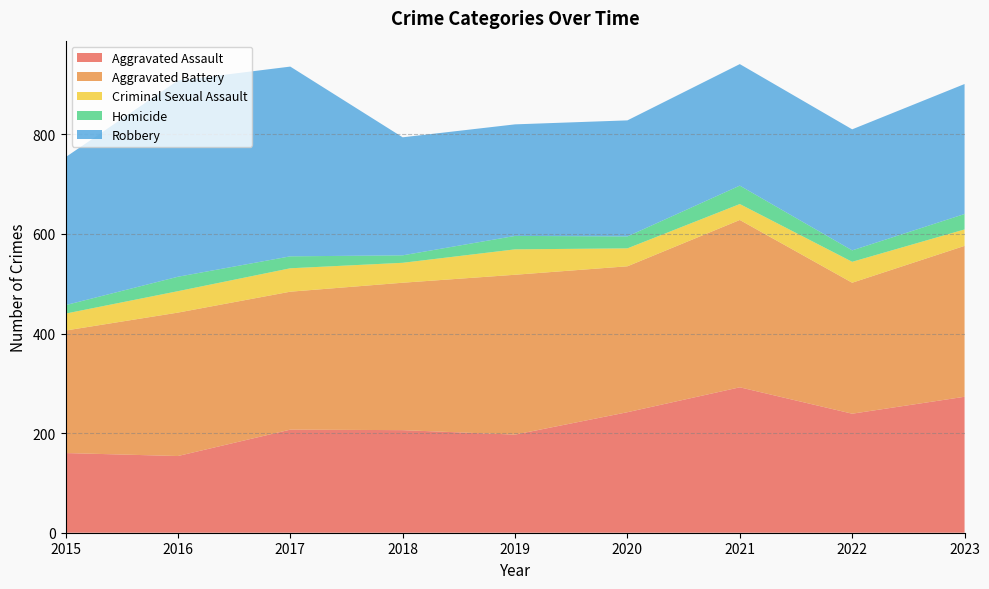

Reading left to right, transcribe all the data shown in this chart.

Aggravated Assault: 2015=160	2016=154	2017=207	2018=206	2019=197	2020=242	2021=292	2022=239	2023=273
Aggravated Battery: 2015=246	2016=288	2017=277	2018=296	2019=321	2020=293	2021=336	2022=263	2023=303
Criminal Sexual Assault: 2015=34	2016=43	2017=47	2018=40	2019=51	2020=36	2021=32	2022=42	2023=33
Homicide: 2015=17	2016=29	2017=24	2018=15	2019=27	2020=24	2021=37	2022=23	2023=31
Robbery: 2015=297	2016=394	2017=381	2018=237	2019=224	2020=233	2021=244	2022=243	2023=261